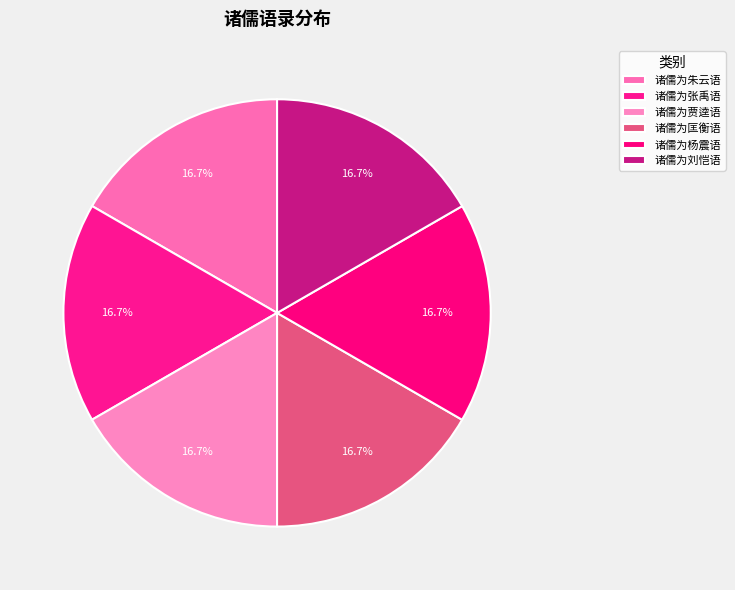

What is the total percentage of 诸儒为张禹语 and 诸儒为朱云语?

33.3%